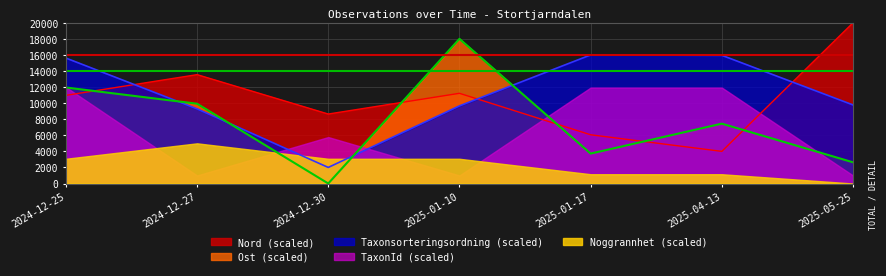

Which series has the largest range (max minus min)?

Ost (scaled)